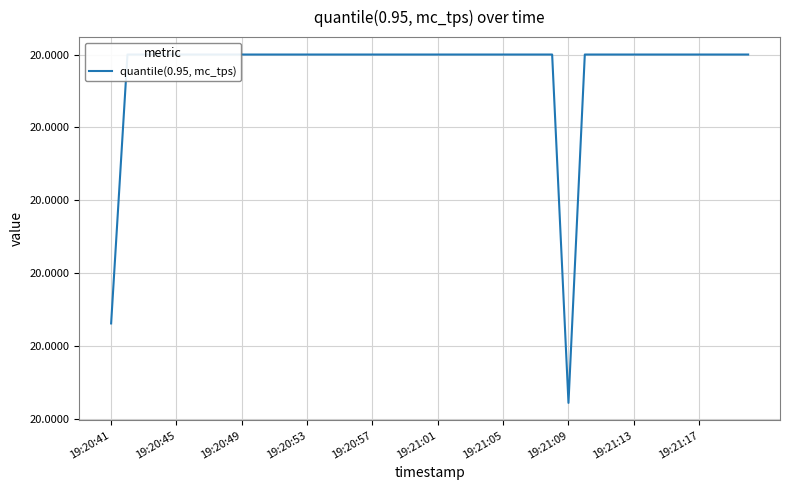

At which category does the chart reach its minimum across all series?

19:21:09